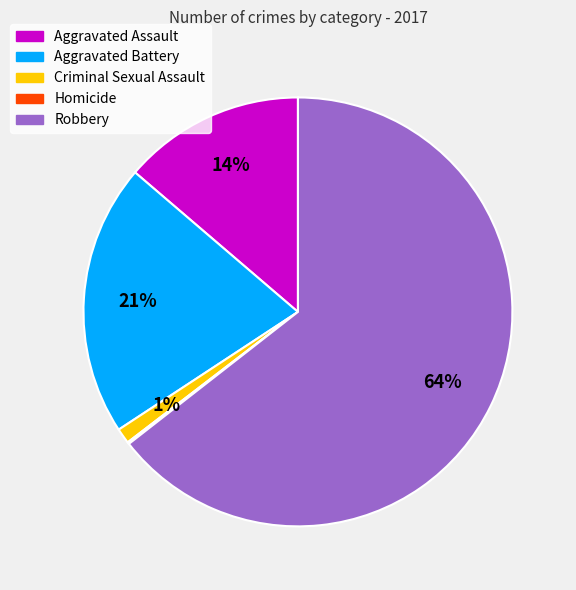

Between Criminal Sexual Assault and Aggravated Assault, which is larger?

Aggravated Assault